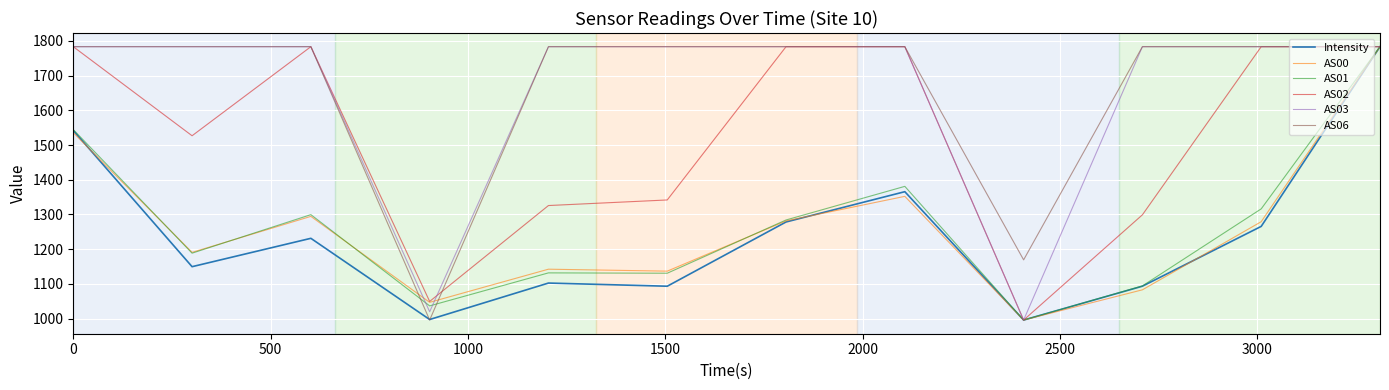

What is the maximum value shown in the chart?

1783.1